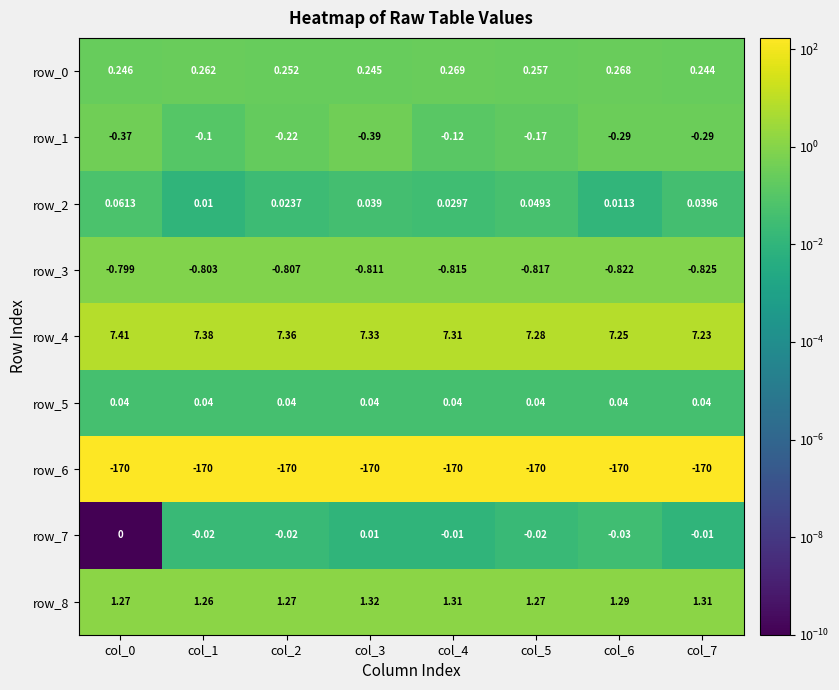

Which series has the widest spread of values?

row_1